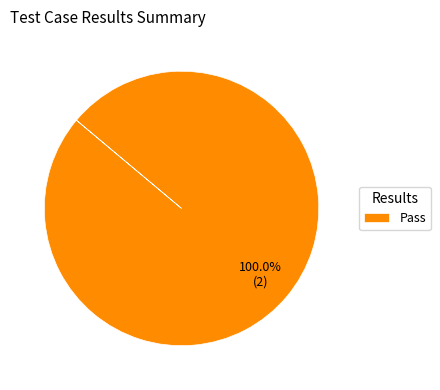

Rank the categories by value from lowest to highest.

Pass